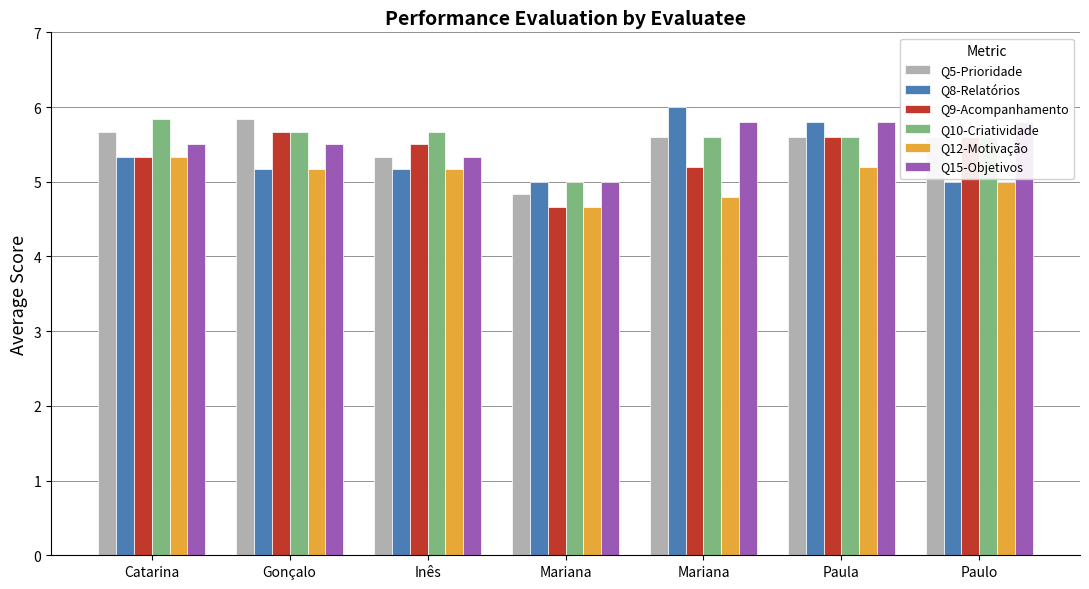

What is the average value of the Q15-Objetivos series?

5.5